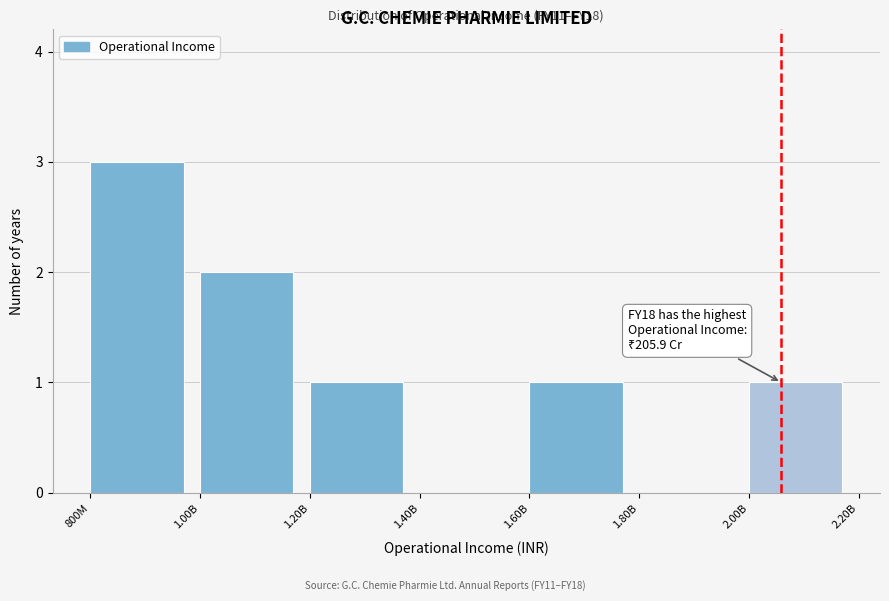

Approximately how many times larger is the value at 2.00B compared to 1.00B?

0.5